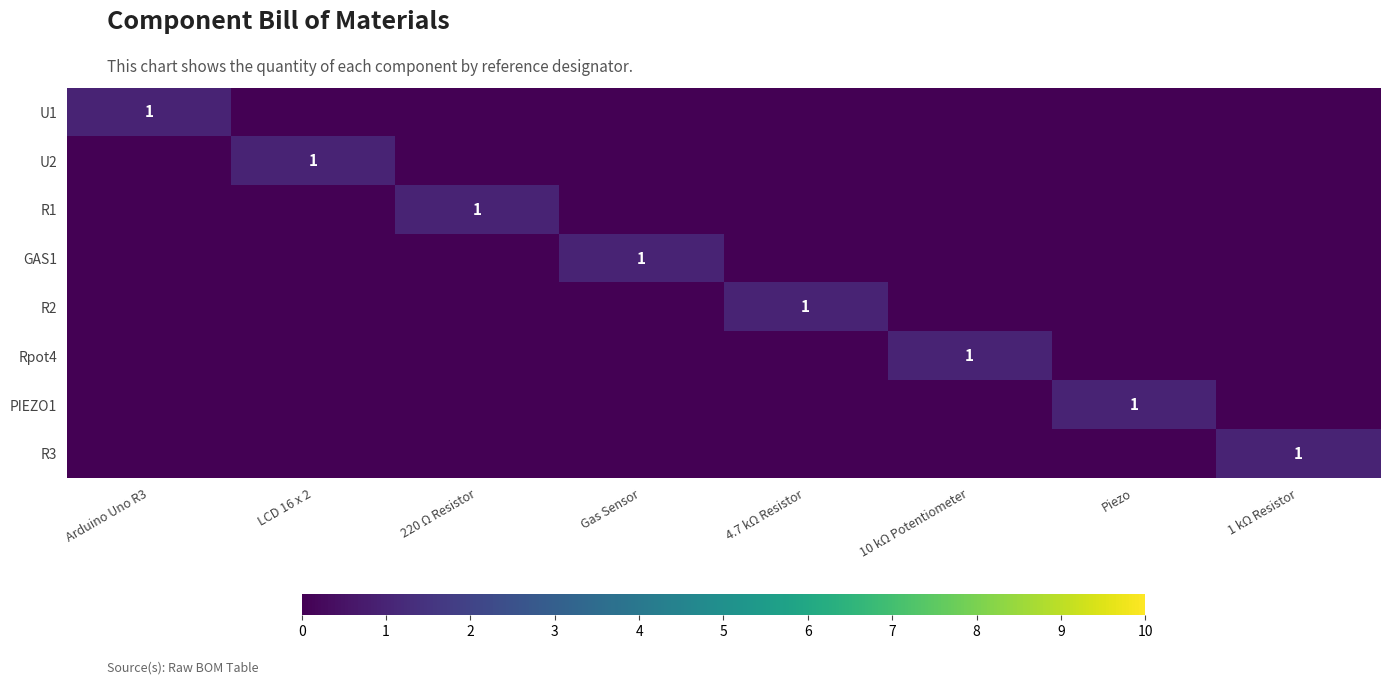

How many categories are shown in the chart?

8